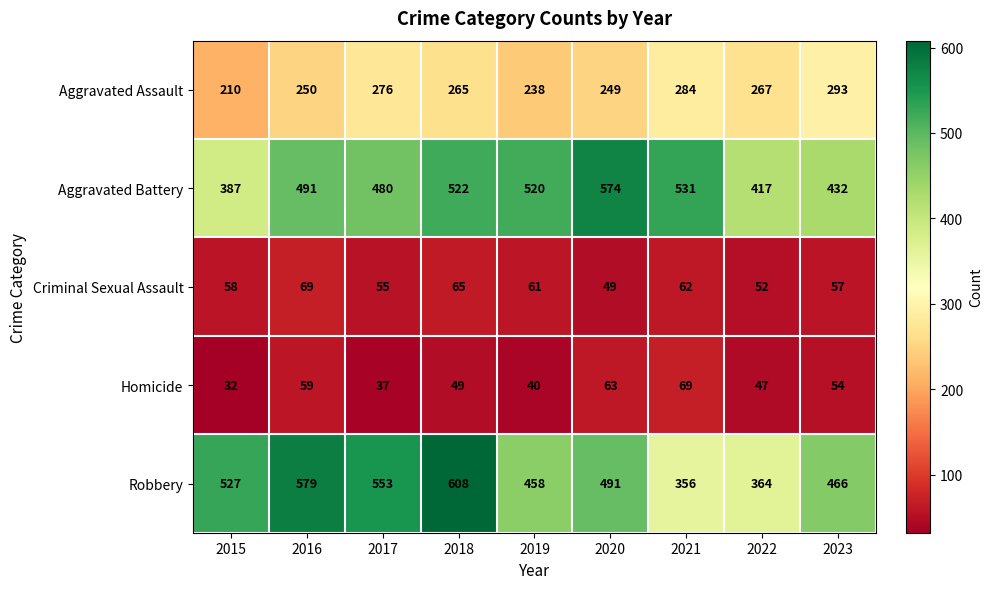

Which series has the largest range (max minus min)?

Robbery